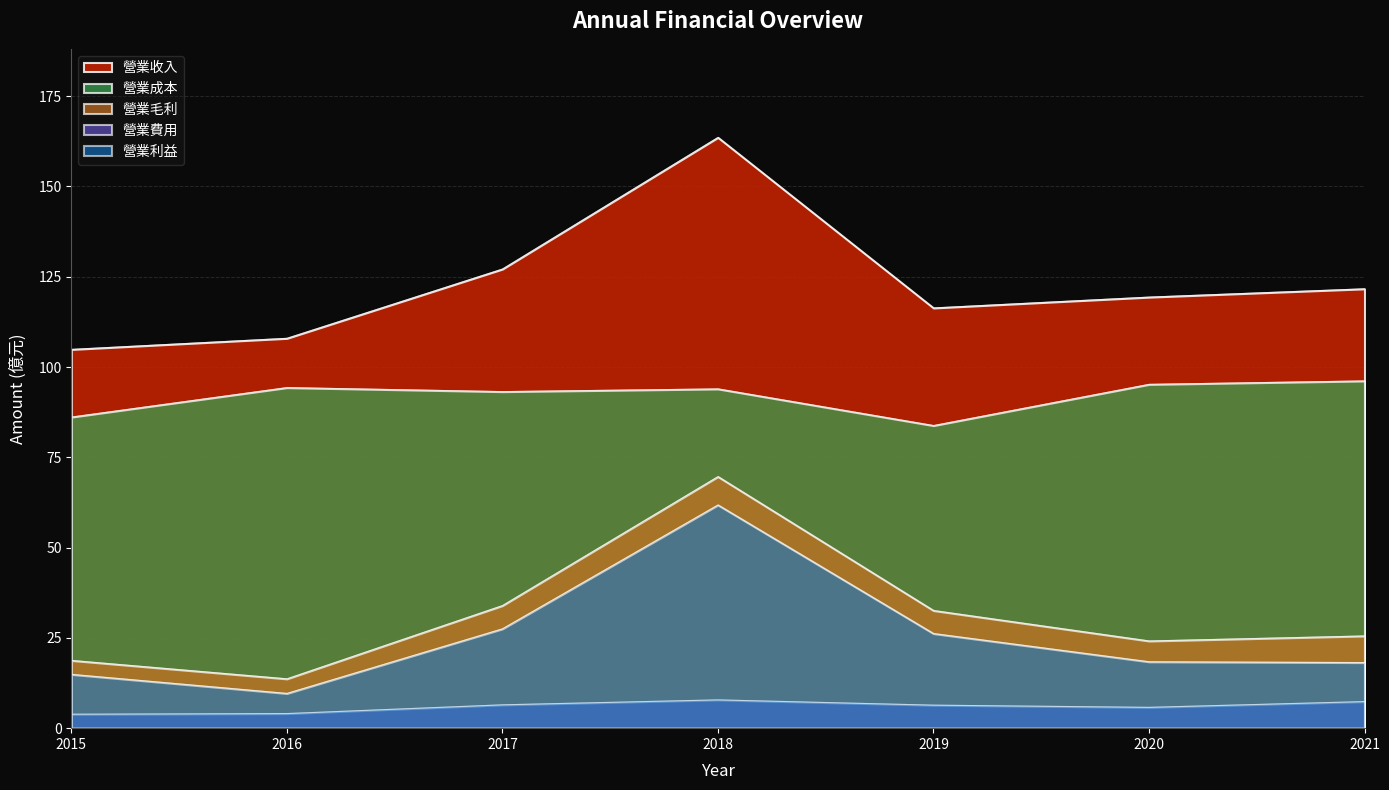

The 營業毛利 series shows 9.6 at 2021. True or false?

False